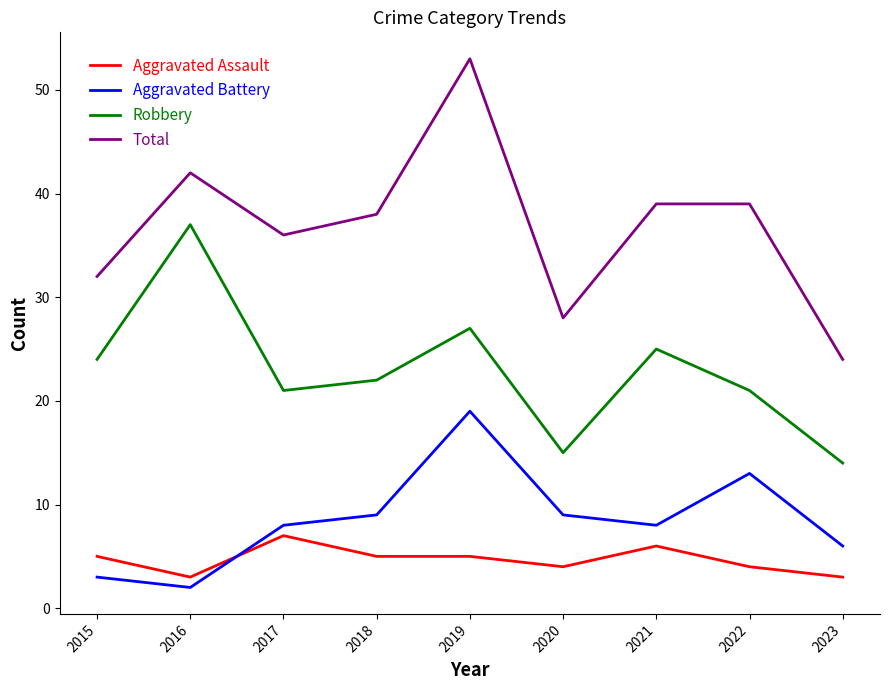

Which series has the largest total across all categories?

Total